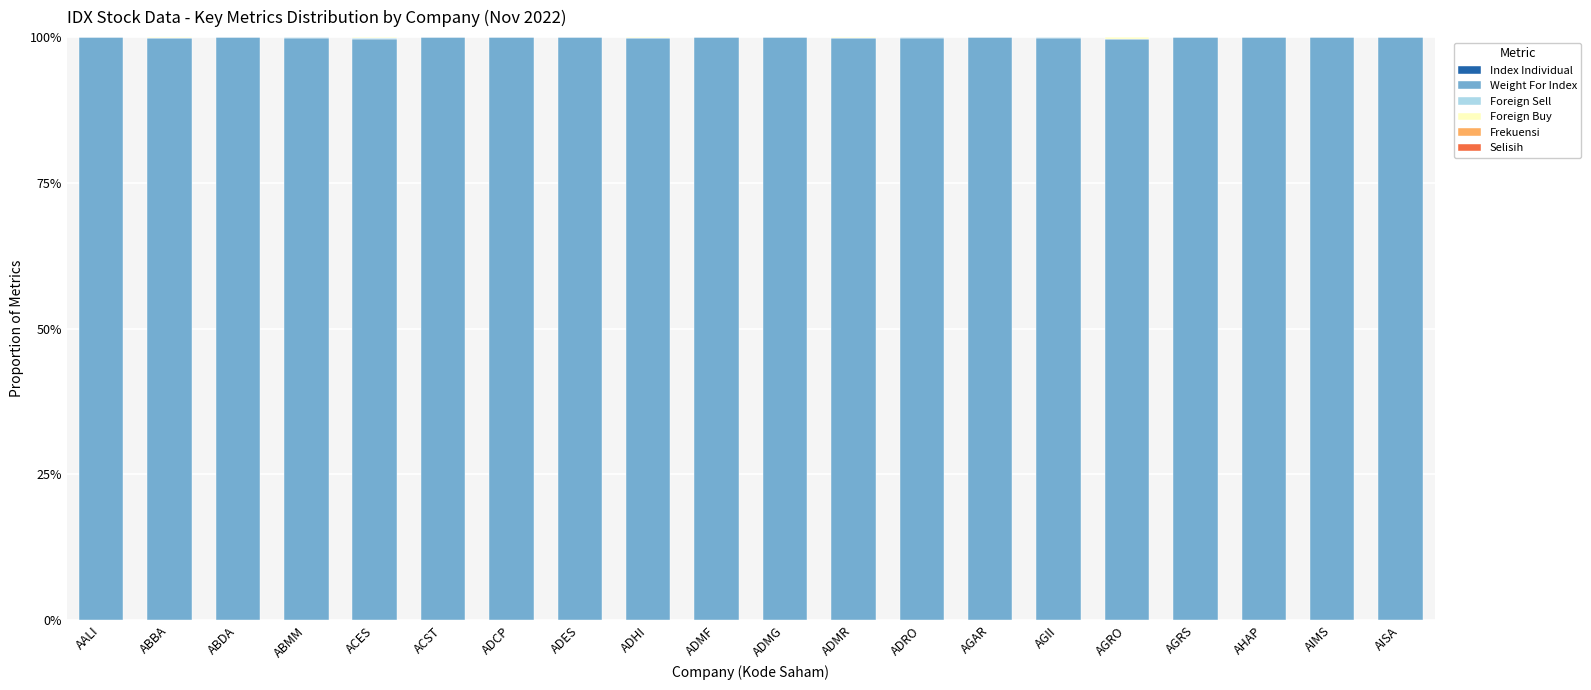

Are the bars horizontal?

No